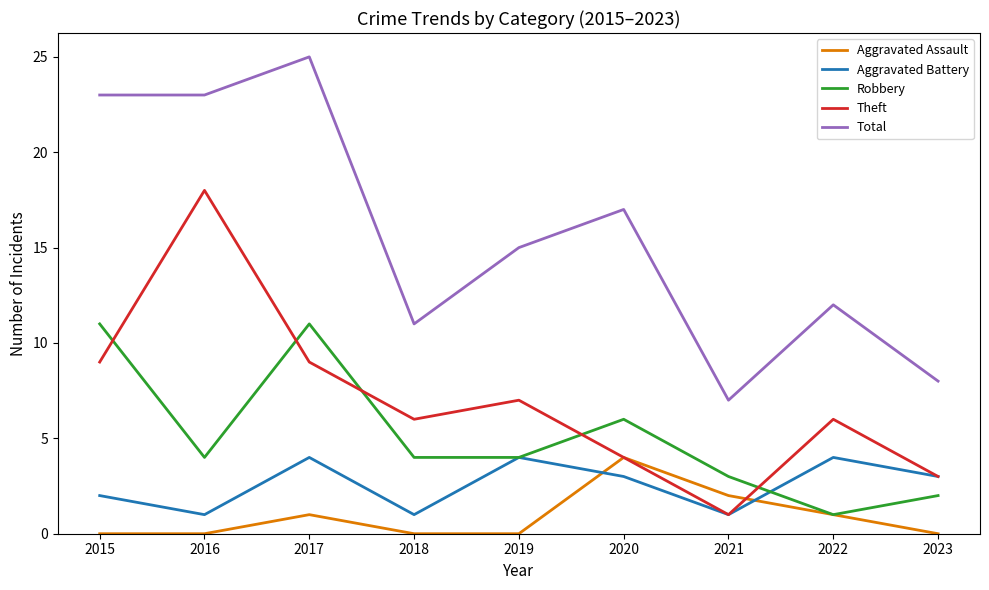

At which label does Robbery reach its minimum?

2022